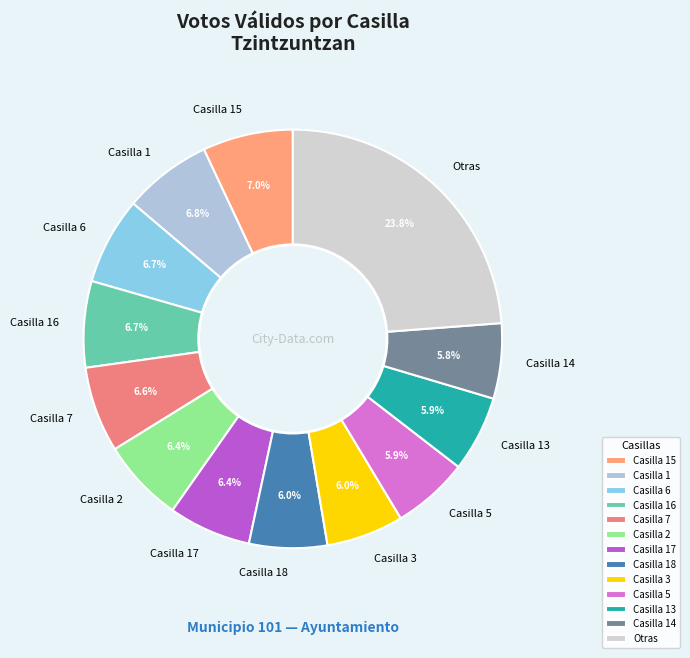

To the nearest percent, what is the difference between the largest and smallest slice percentages?

18%